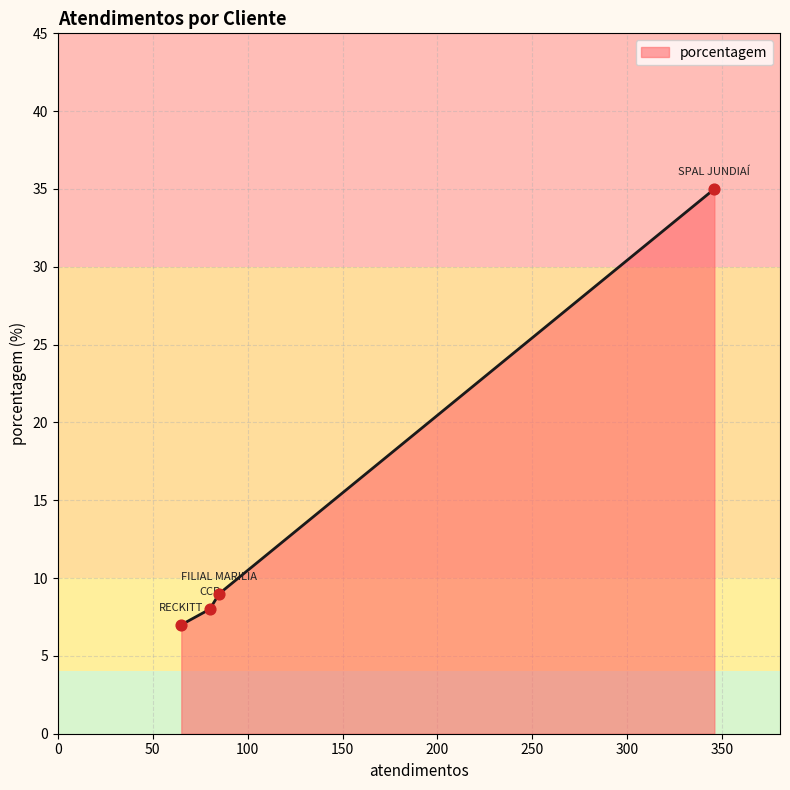

True or false: the data has more than 1 interior local peaks.

False